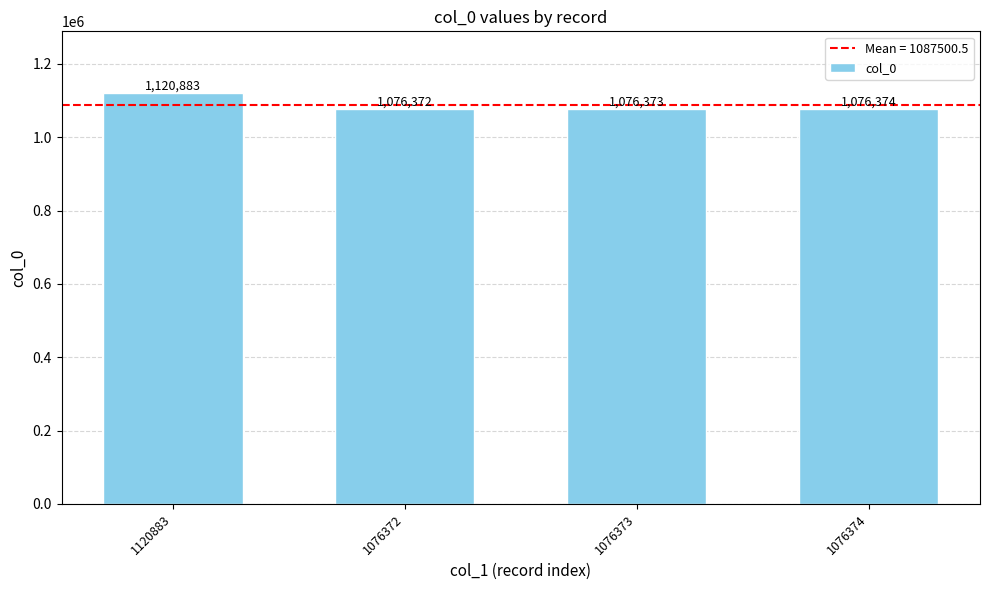

Which label corresponds to the largest value in the chart?

1120883